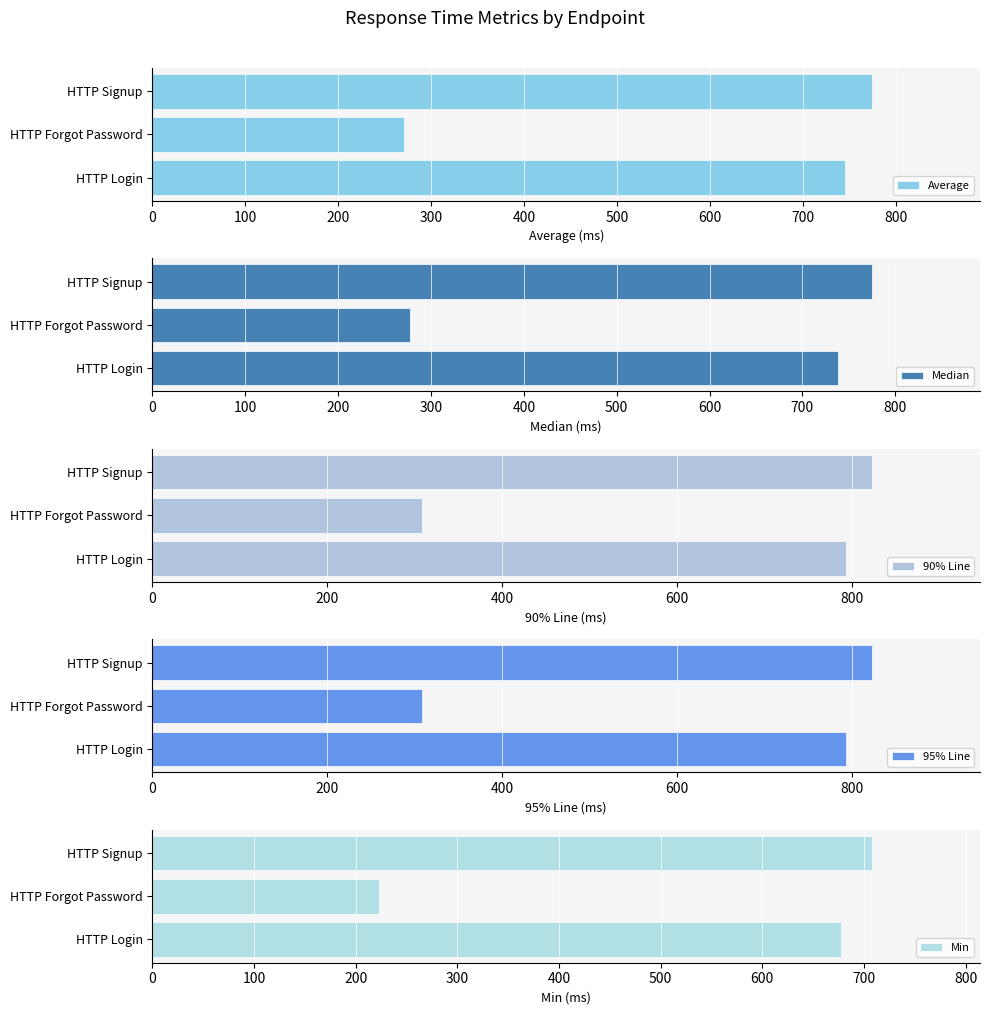

How many values in the 95% Line series exceed 793?

1